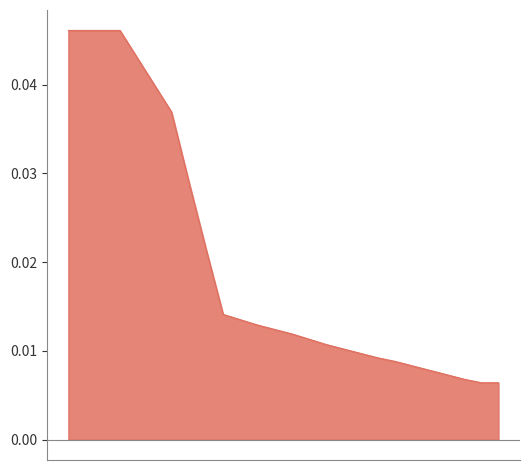

List the labels in order of value, smallest first.

2095, 2100, 2090, 2085, 2080, 2075, 2070, 2065, 2060, 2055, 2050, 2045, 2040, 2035, 2030, 2025, 2020, 2015, 2010, 2005, 1975, 1990